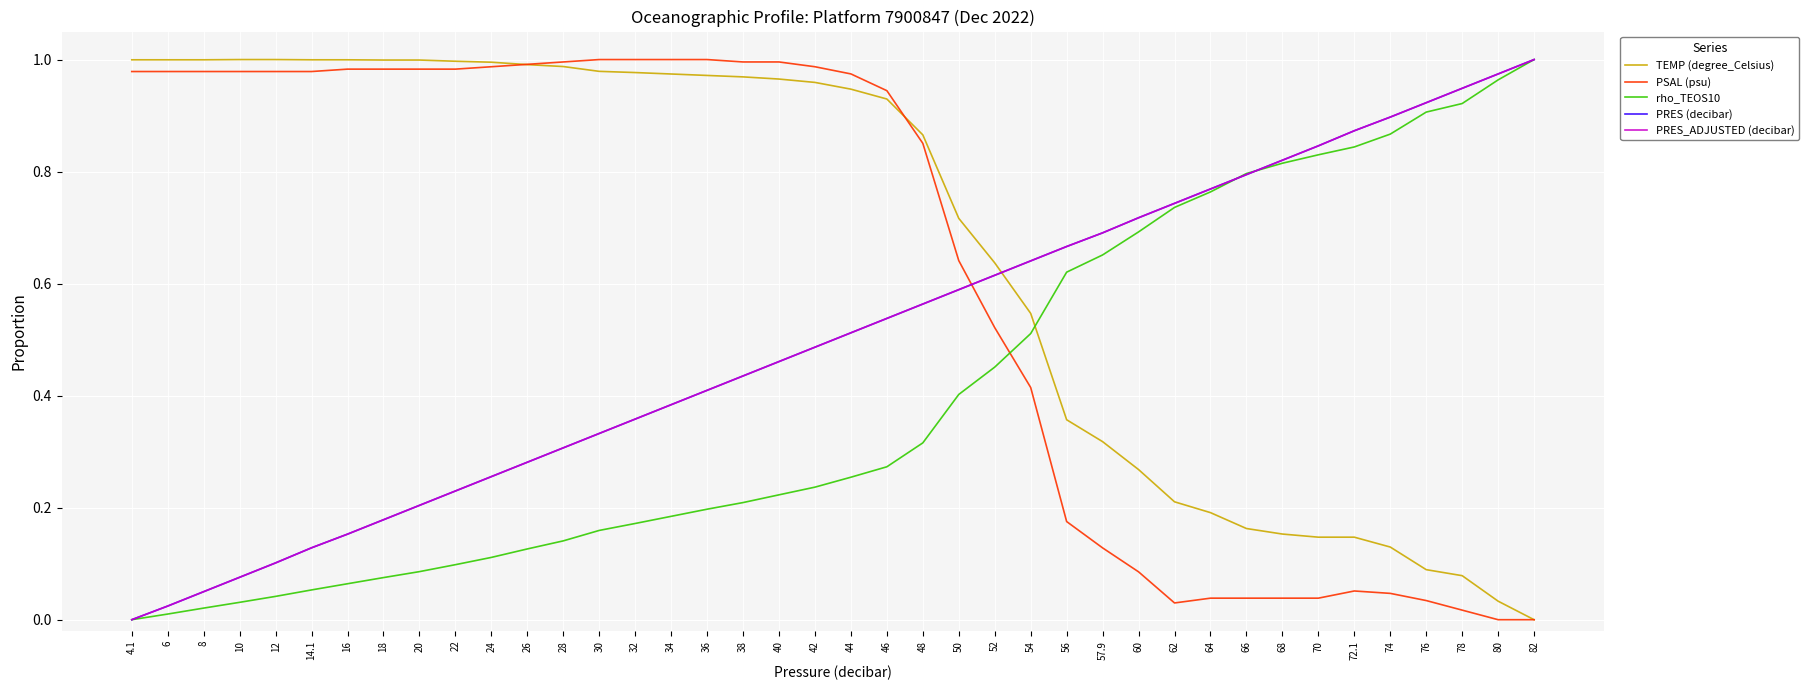

True or false: rho_TEOS10 has more than 0 interior local peaks.

False